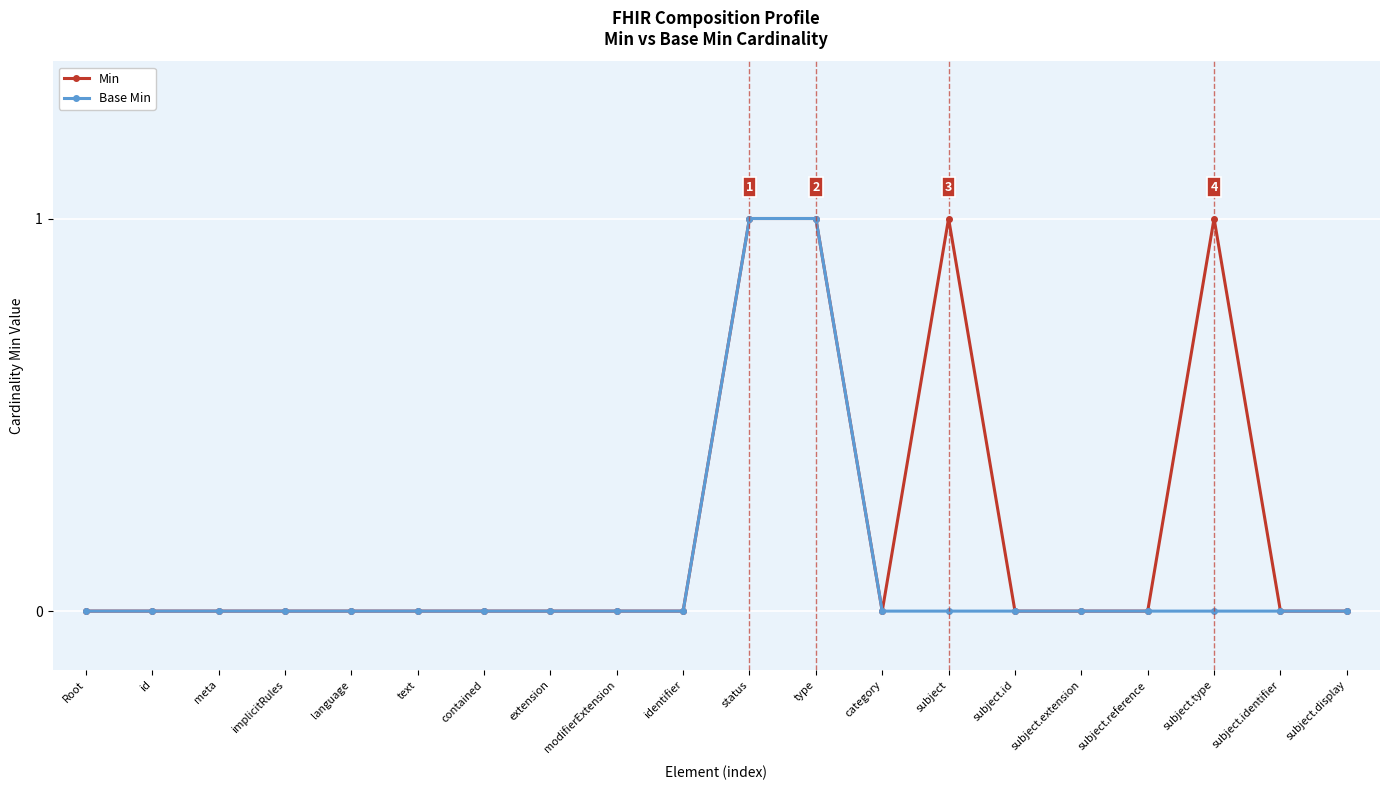

Which series has the largest total across all categories?

Min